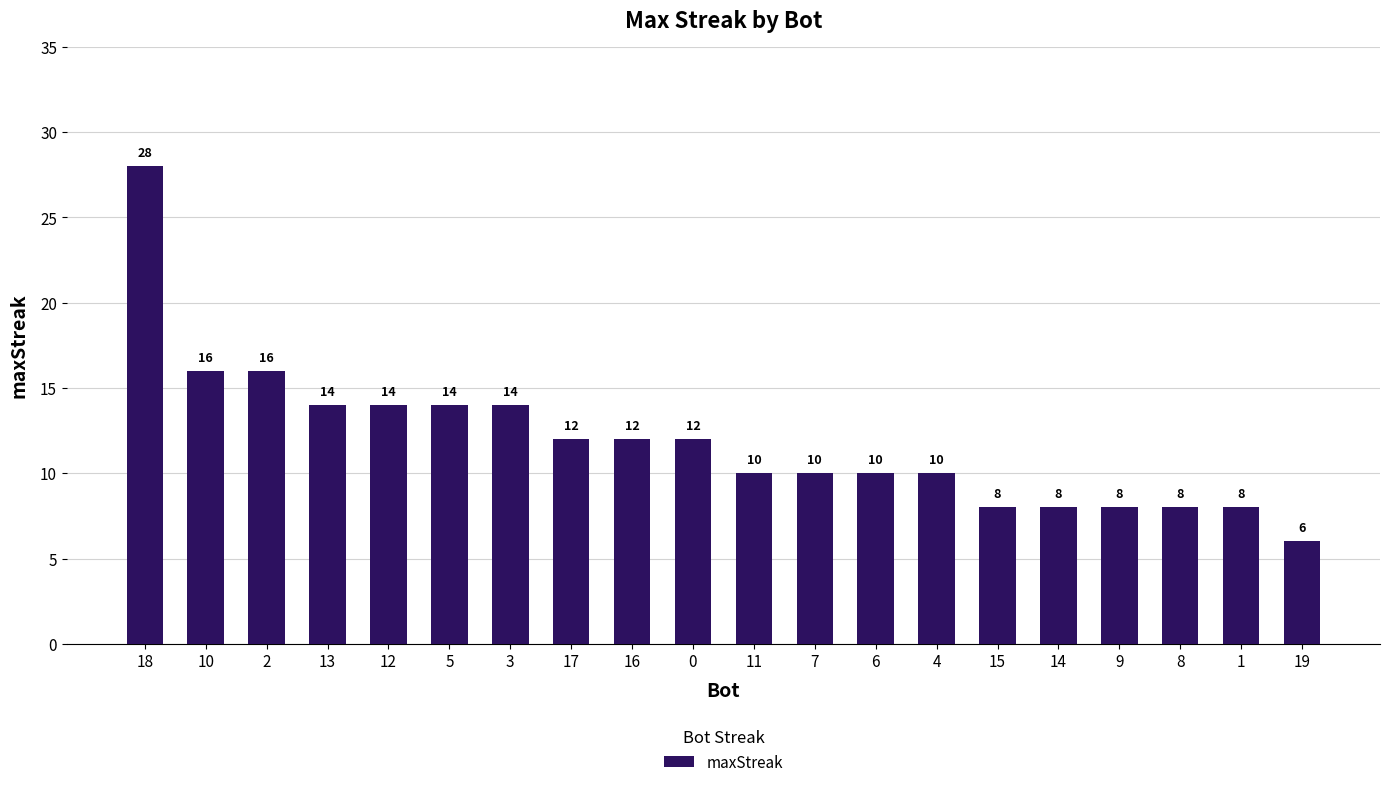

What is the change in value from 0 to 14?

-4